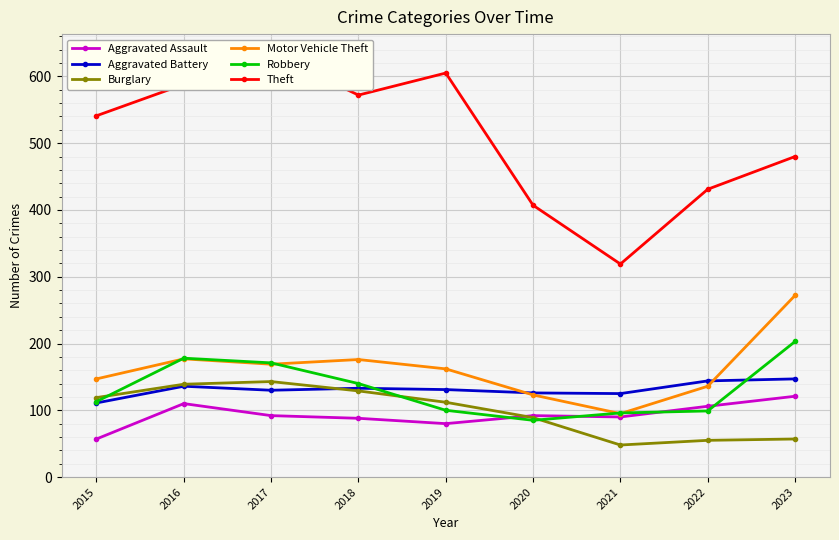

How many data points does each series have?

9